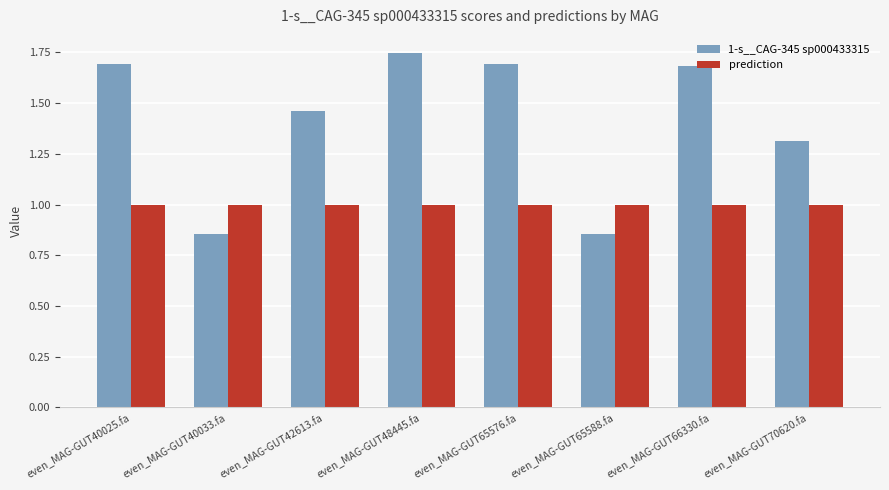

What is the average value of the 1-s__CAG-345 sp000433315 series?

1.4